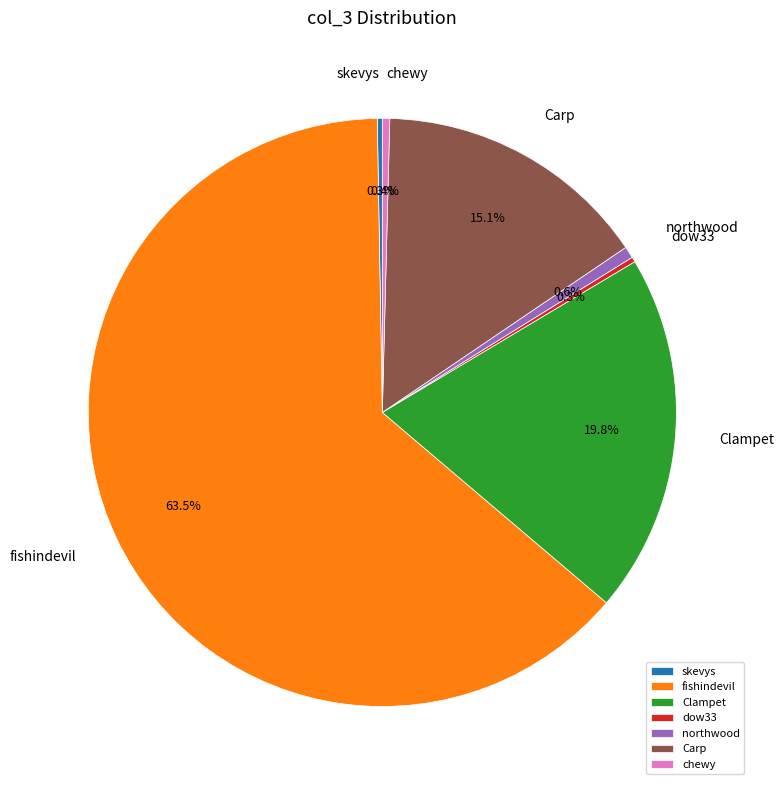

Is it true that chewy is 0% of the pie?

True